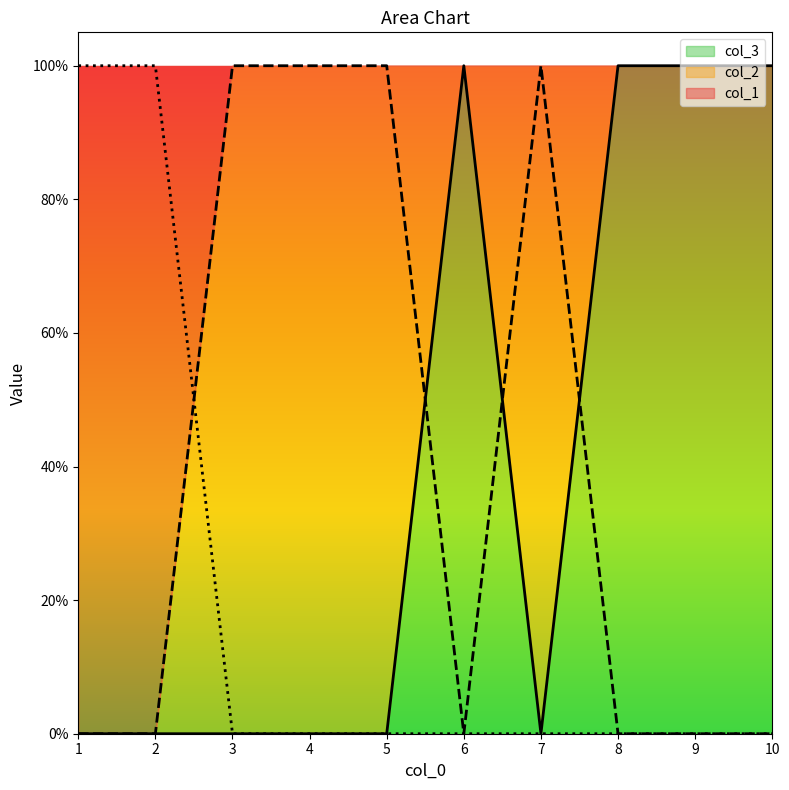

At how many categories does at least one series exceed 0?

10